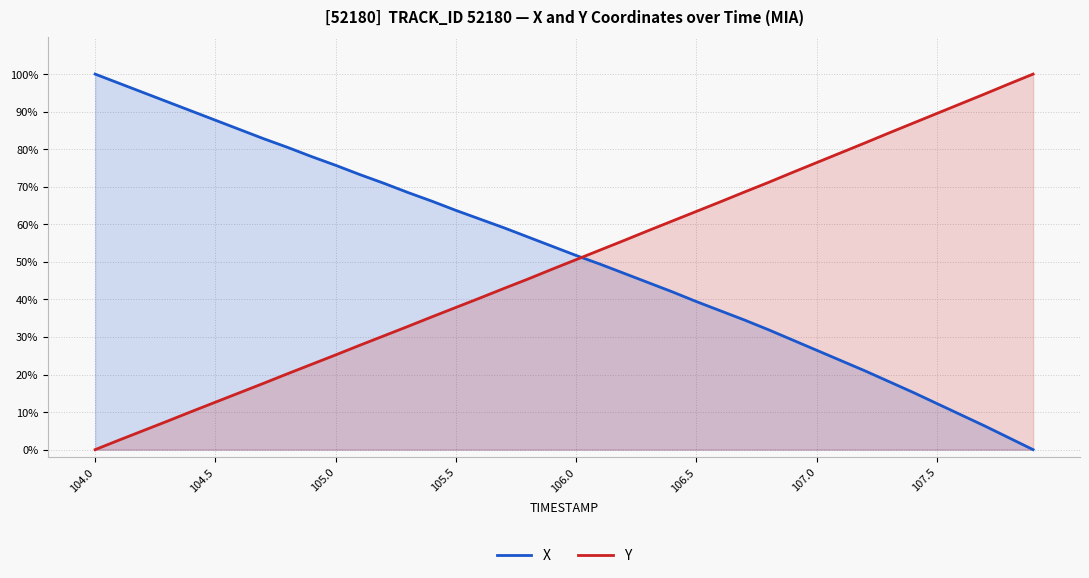

Which series has the widest spread of values?

X